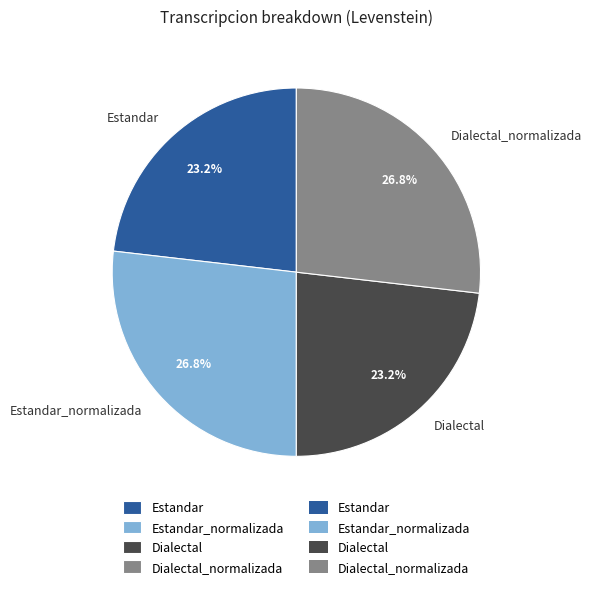

What portion of the pie excludes Dialectal?

76.8%